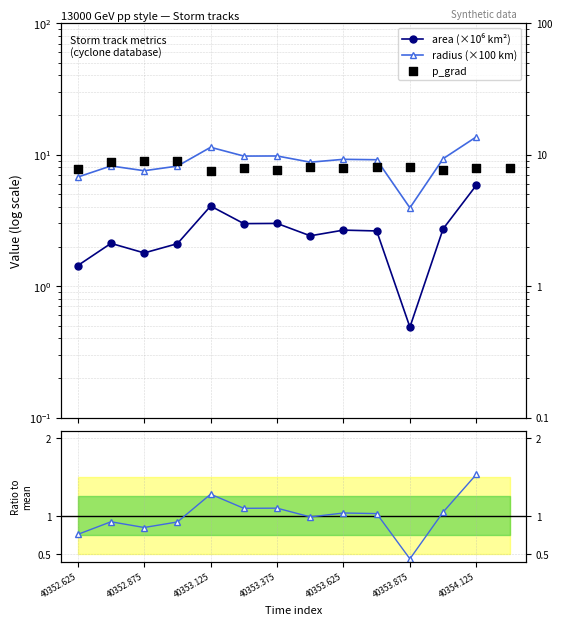

Which series has the largest total across all categories?

p_grad